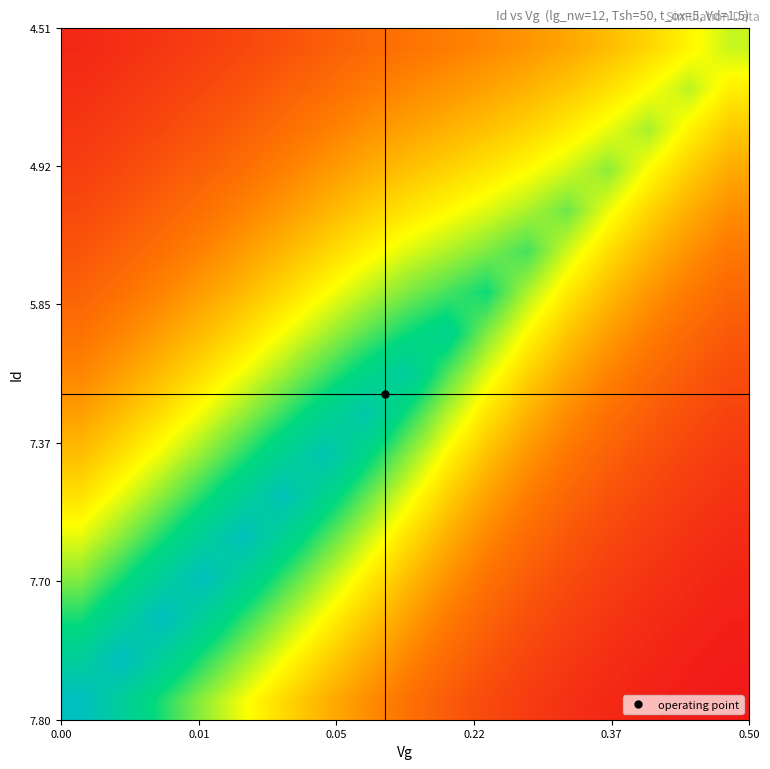

At how many categories does at least one series exceed 7?

8